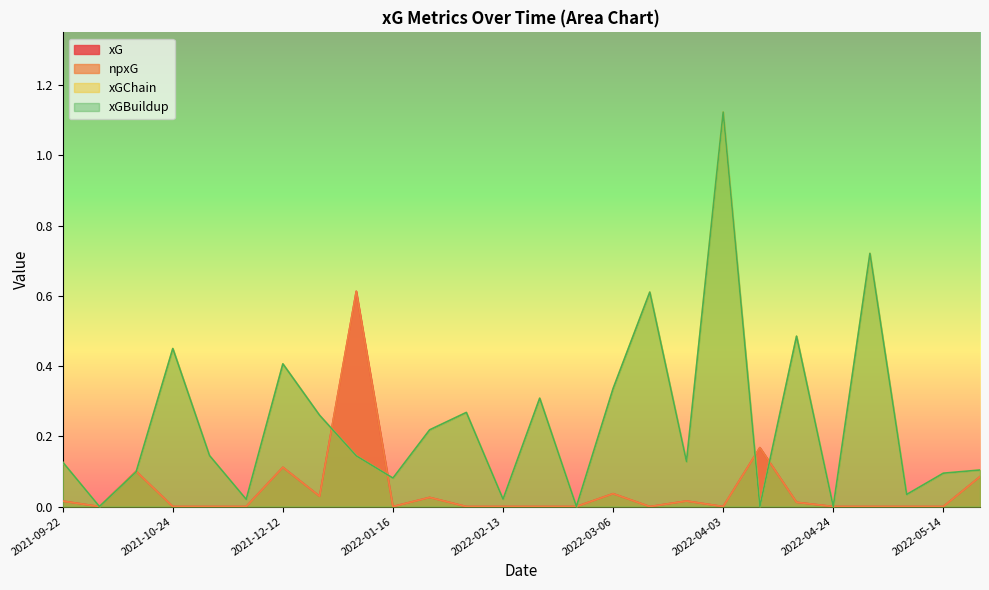

Where is npxG nearest to the value 0?

2021-10-03